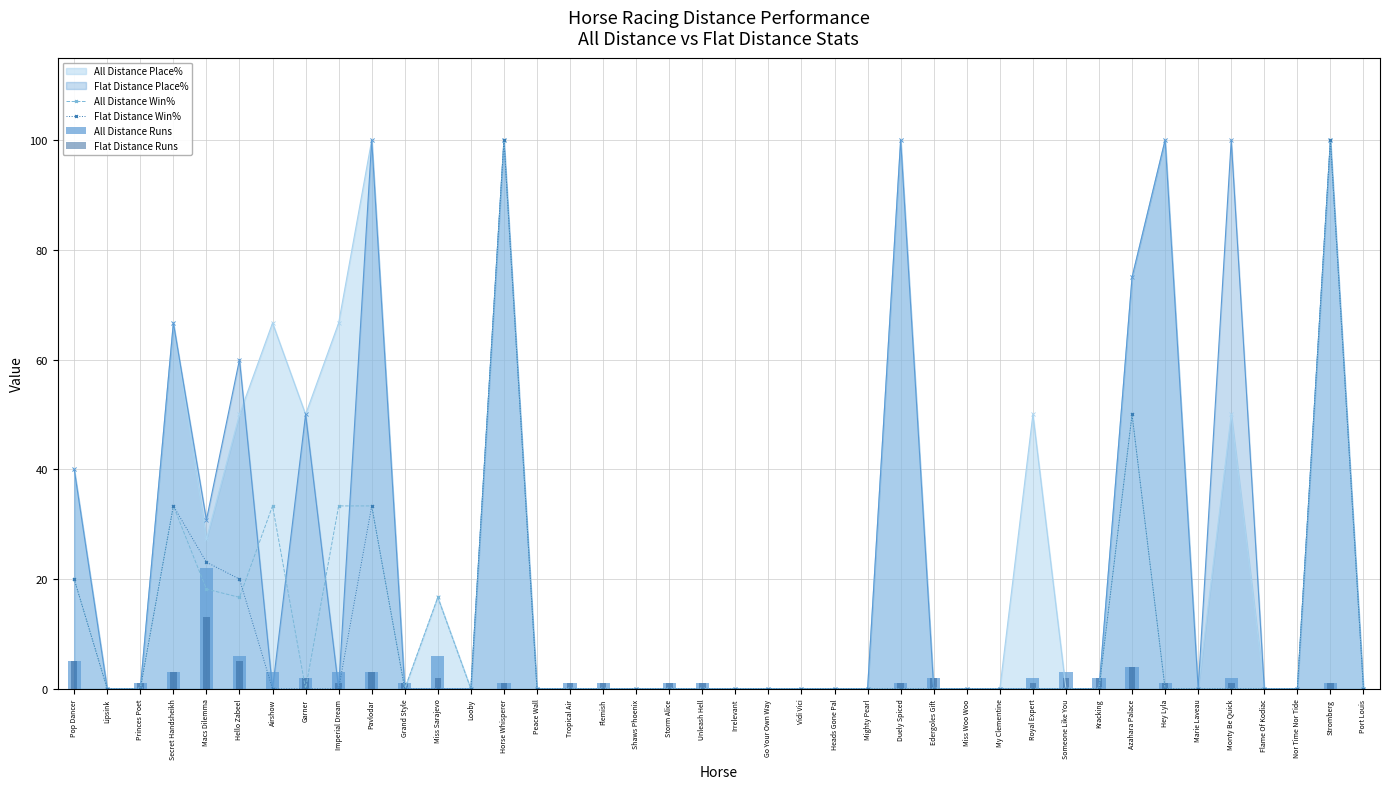

Is it true that All Distance Runs equals 0.0 at Looby?

True